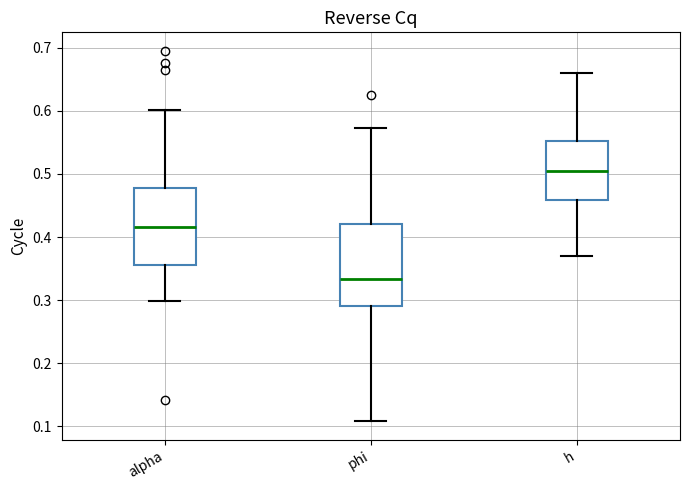

Reading left to right, read every box against the y-axis: the position of its median line, the range the box covers, and the ends of its whiskers. The values are not printed on the chart, so give them approximately, as read against the axis.

alpha: median 0.42, box 0.36 to 0.48, whiskers 0.30 to 0.60
phi: median 0.33, box 0.29 to 0.42, whiskers 0.11 to 0.57
h: median 0.50, box 0.46 to 0.55, whiskers 0.37 to 0.66